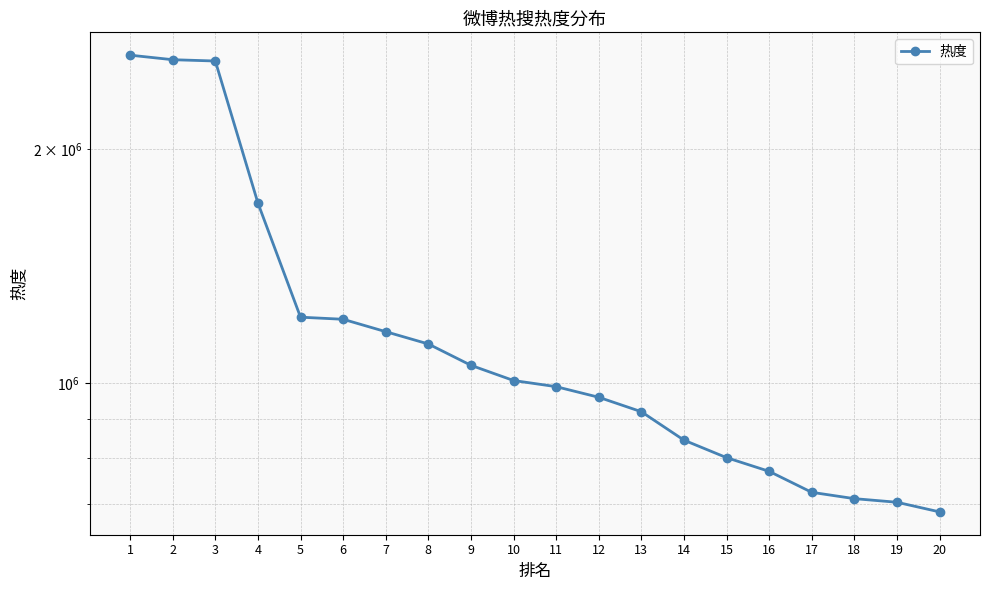

What is the value of the 6th point from the left?

1208351